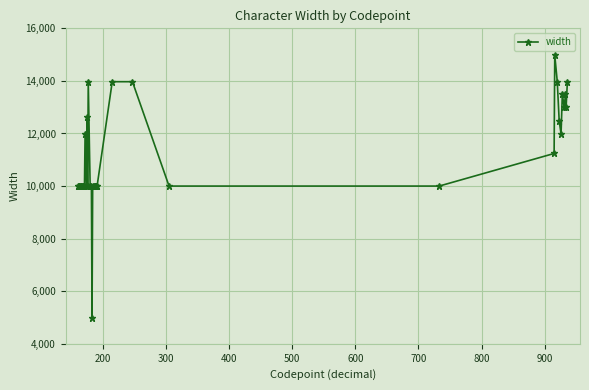

What is the sum of all values?

443120